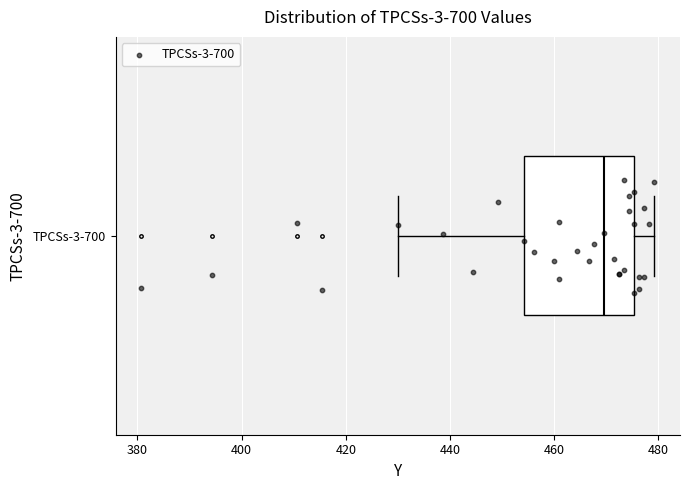

Where is the right edge of the box for TPCSs-3-700 on the x-axis? The values are not printed on the chart, so give them approximately, as read against the axis.

476